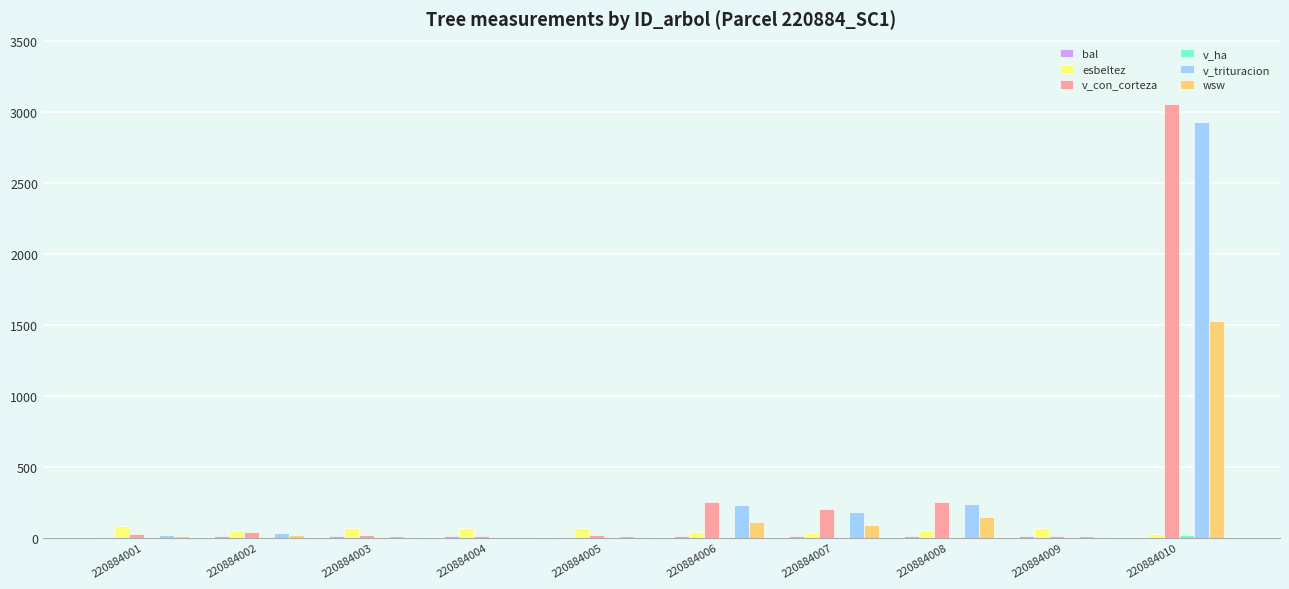

Which category has the highest value across all series?

220884010